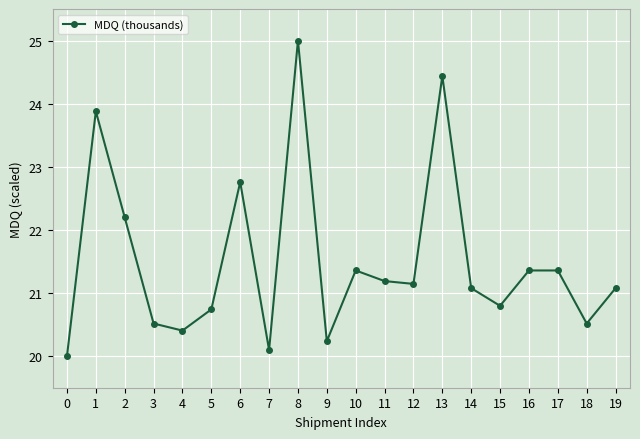

Which has a higher value, 16 or 6?

6